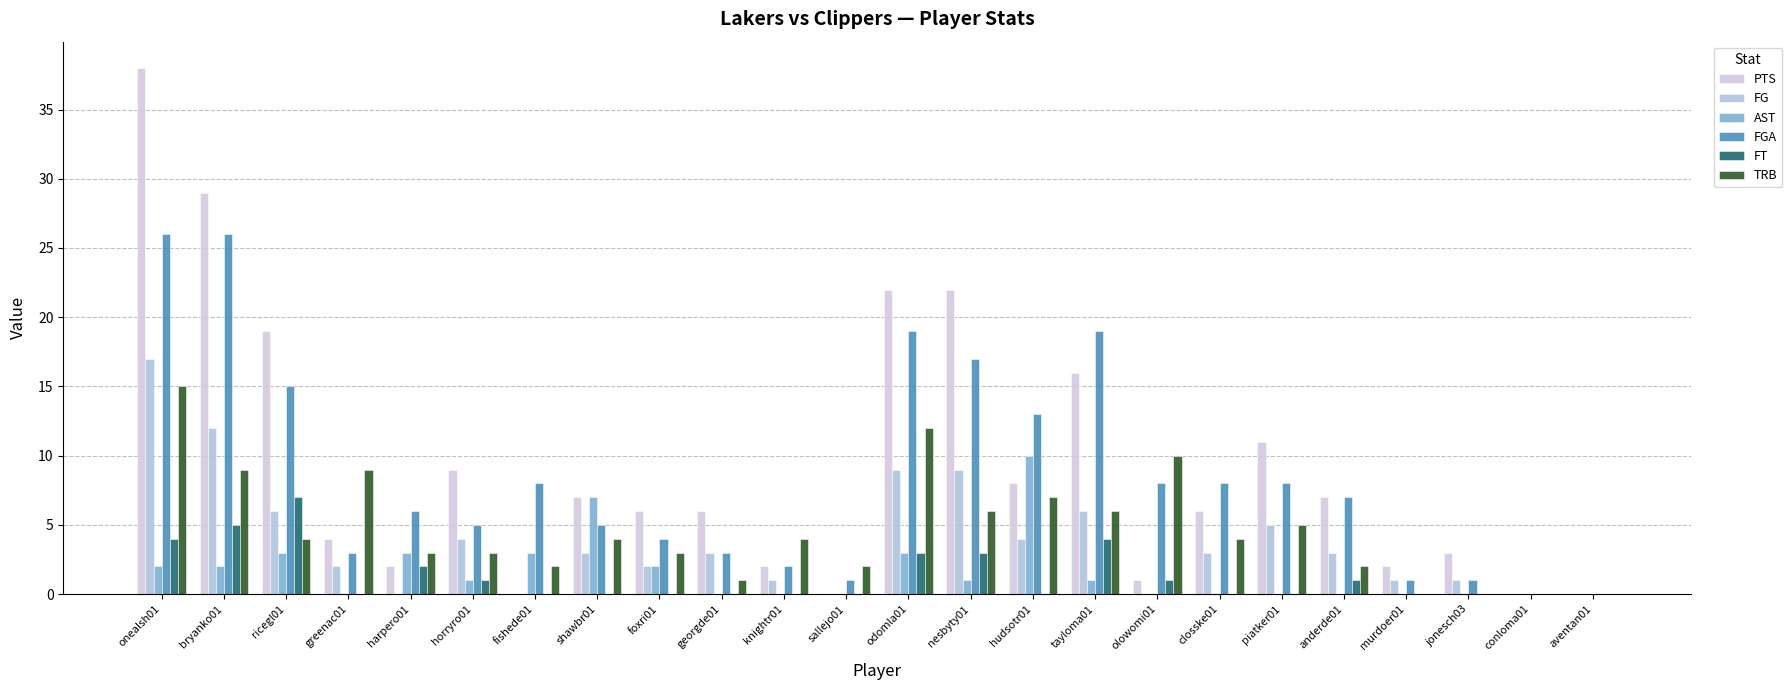

Count the FT values in the range 0 to 3.

20